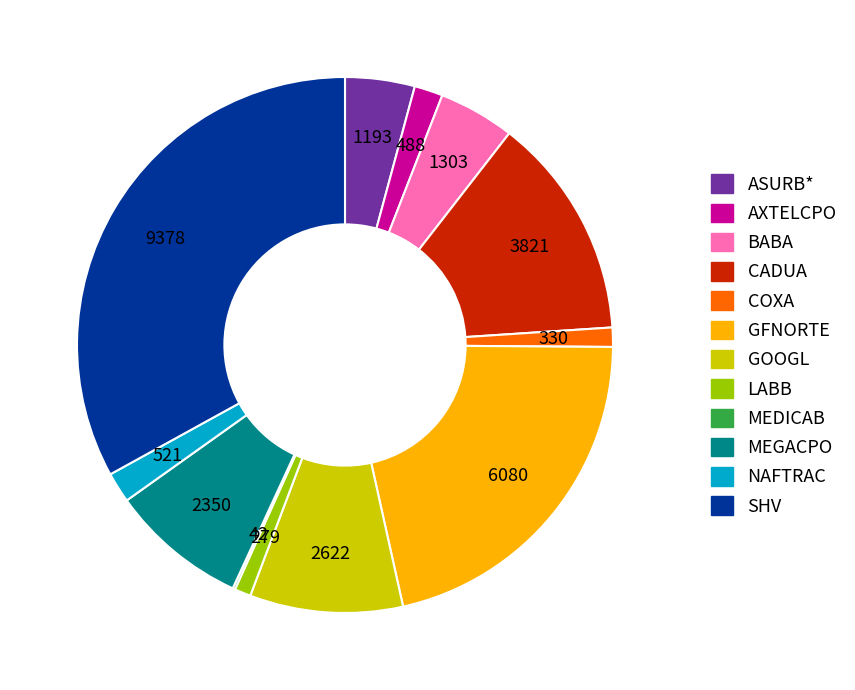

Which category has the biggest portion of the pie?

SHV